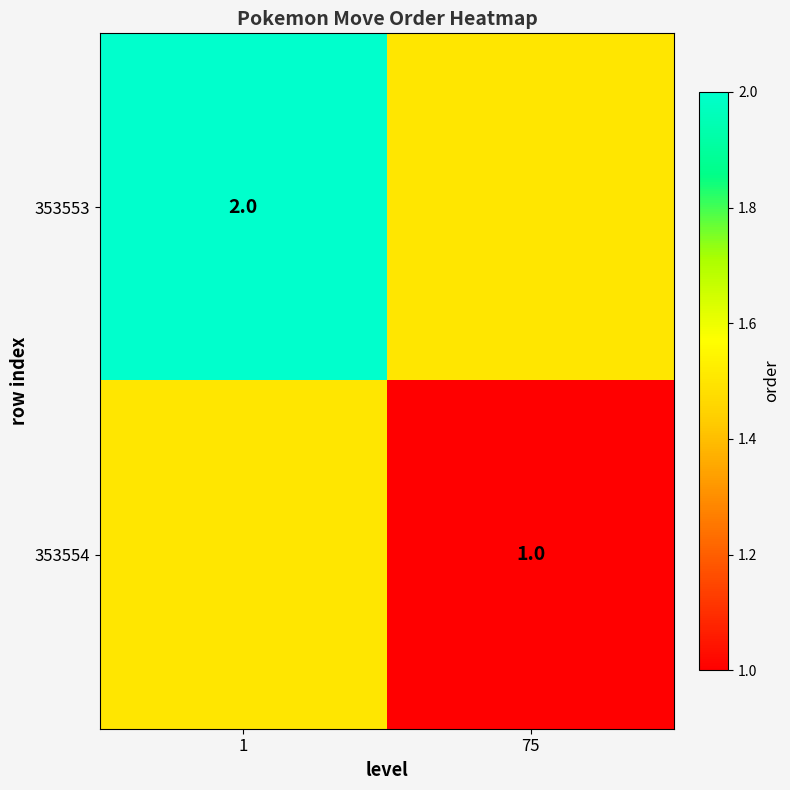

Is the value of 353553 at 1 greater than the value of 353554 at 75?

Yes